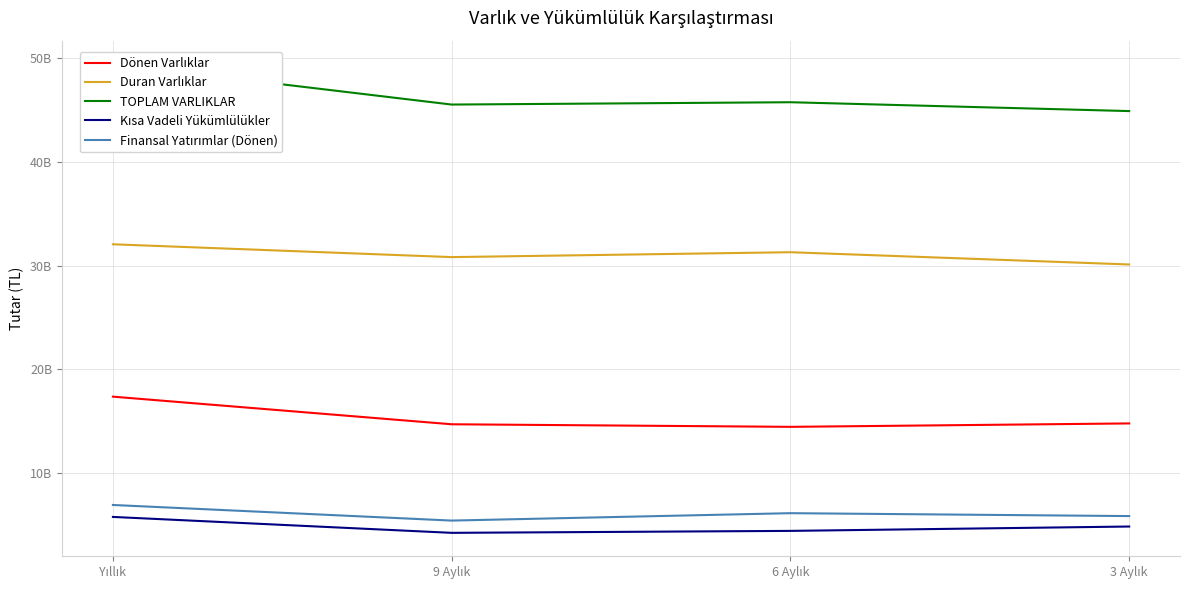

The Finansal Yatırımlar (Dönen) series shows 6923960000 at Yıllık. True or false?

True